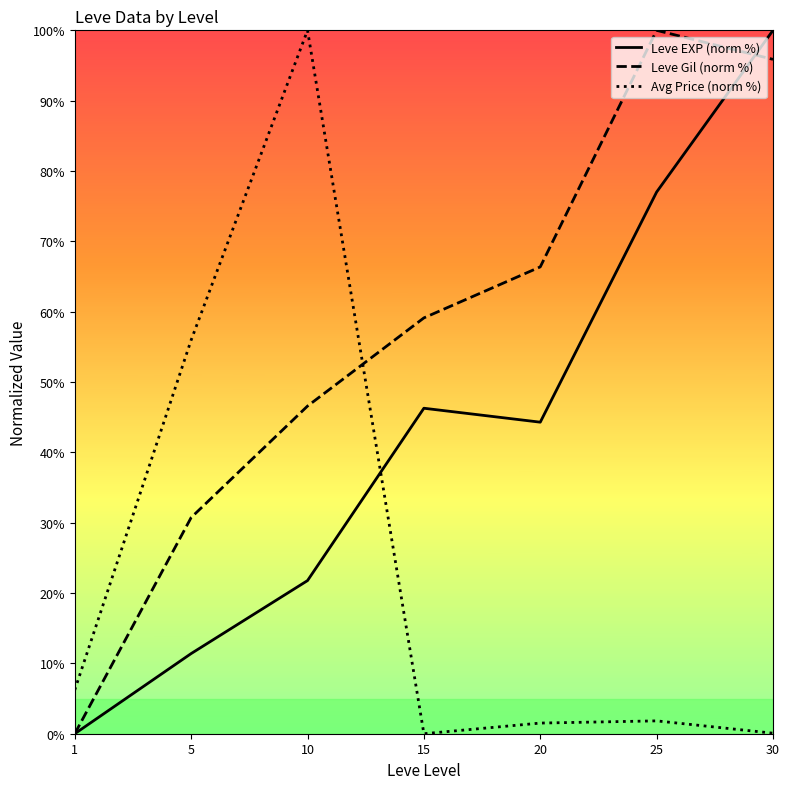

What are all the series names shown in the legend?

Leve EXP (norm %), Leve Gil (norm %), Avg Price (norm %)